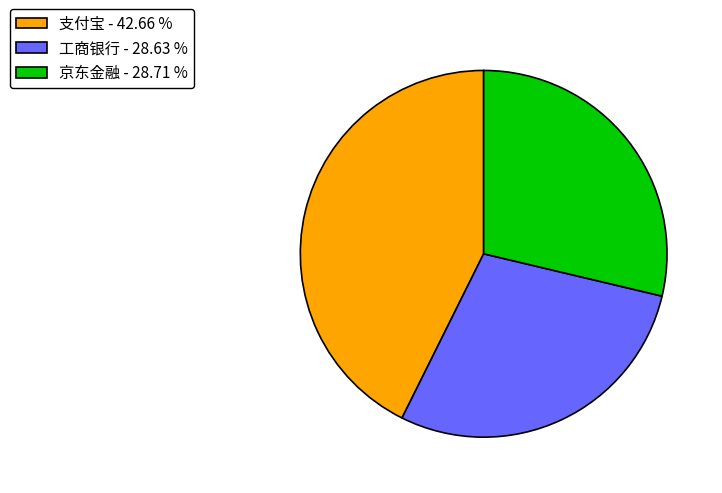

Is 京东金融 - 28.71 % the majority of the pie?

No